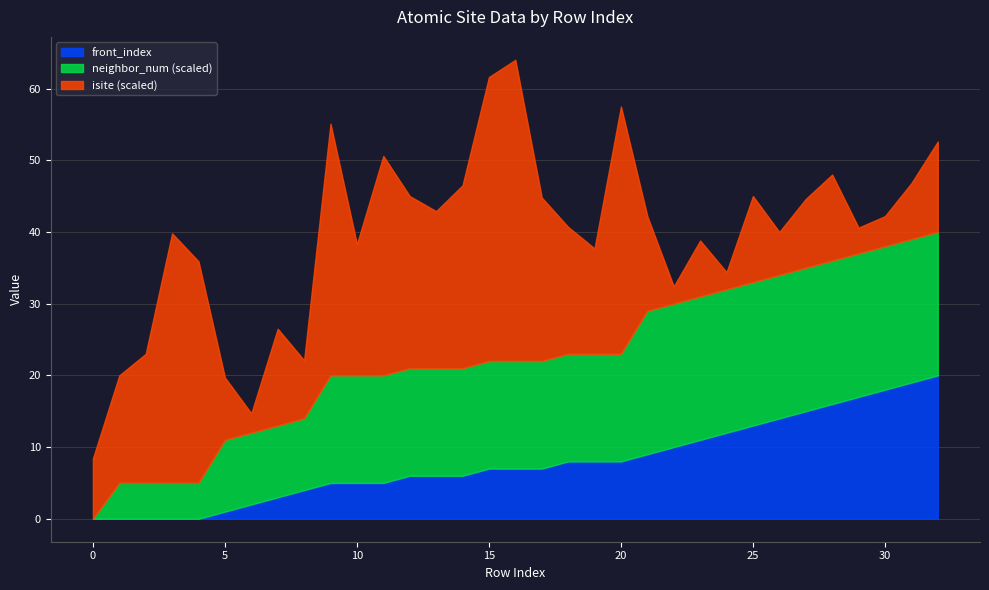

What is the highest value of the front_index series?

20.0